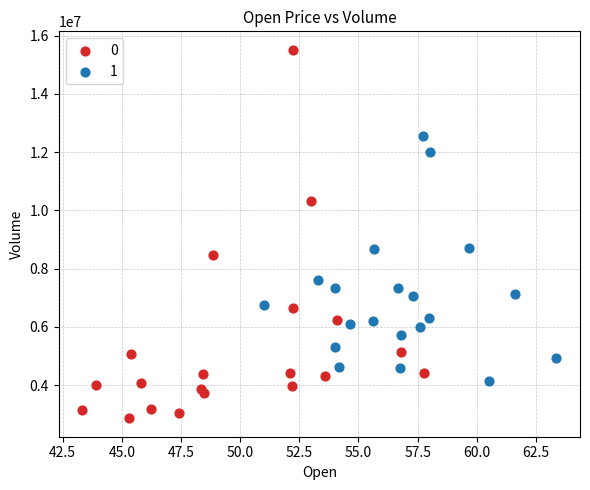

Which series contains the lowest Y value?

0